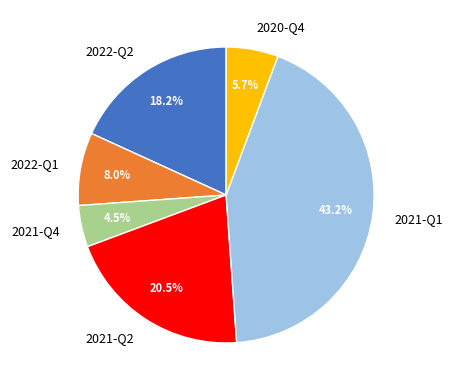

Rank the categories by value from highest to lowest.

2021-Q1, 2021-Q2, 2022-Q2, 2022-Q1, 2020-Q4, 2021-Q4